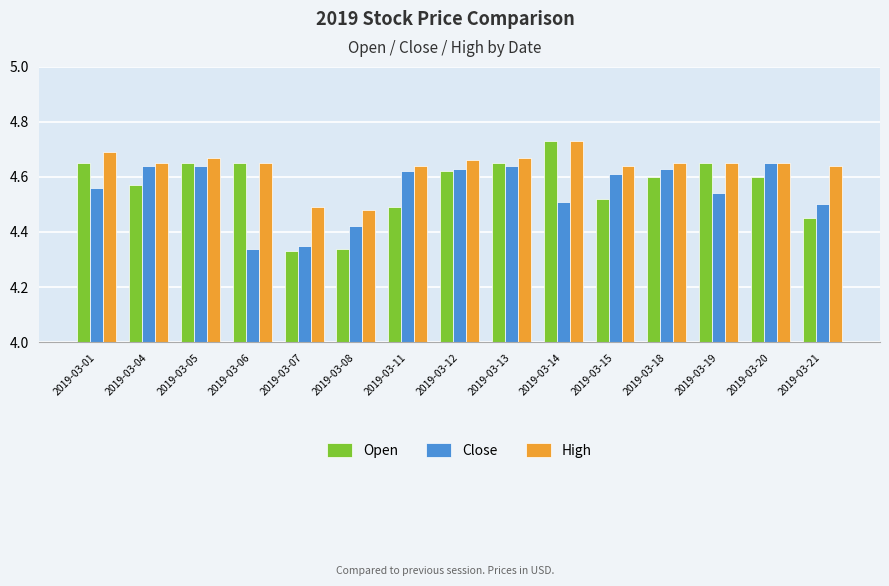

How many bars are there in total?

45